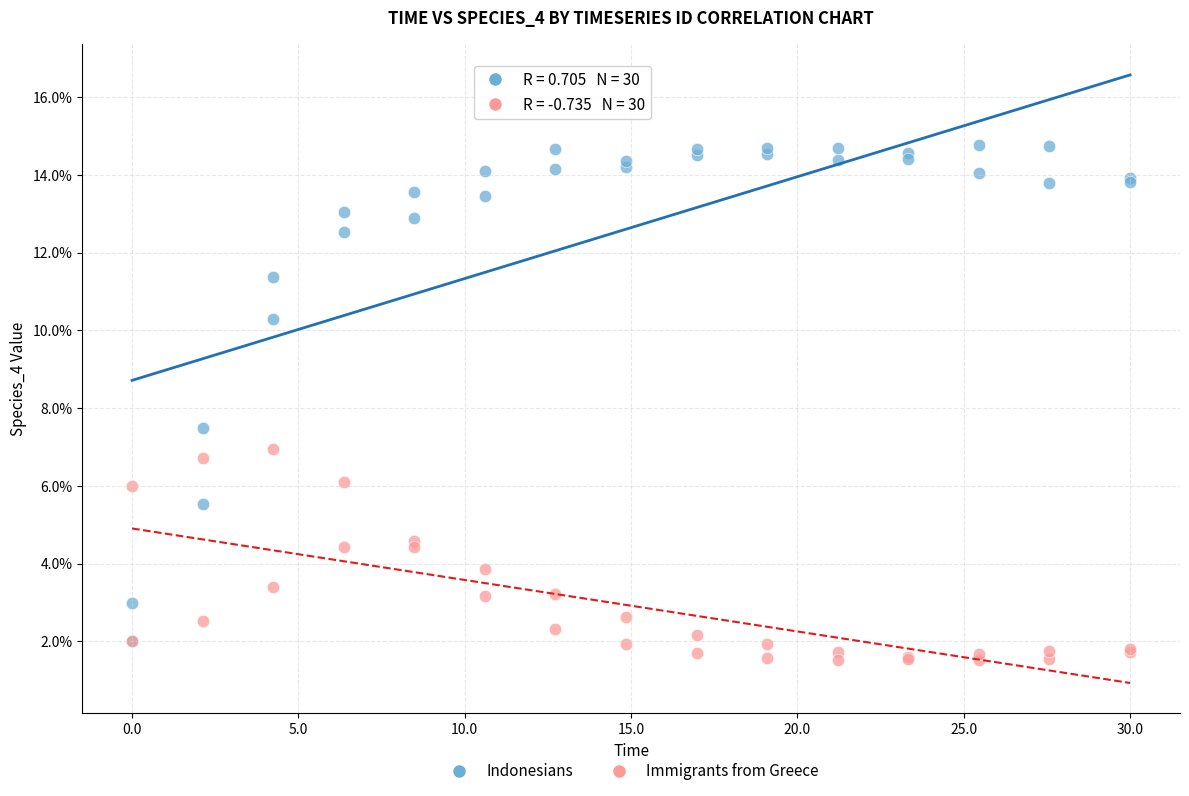

Which series reaches the maximum Y coordinate?

Indonesians